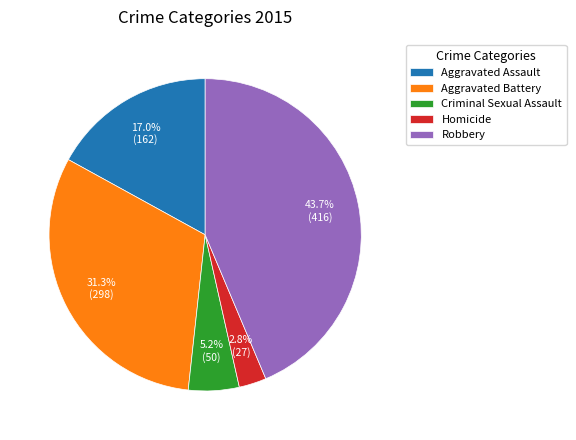

What is the smallest slice in the pie chart?

Homicide